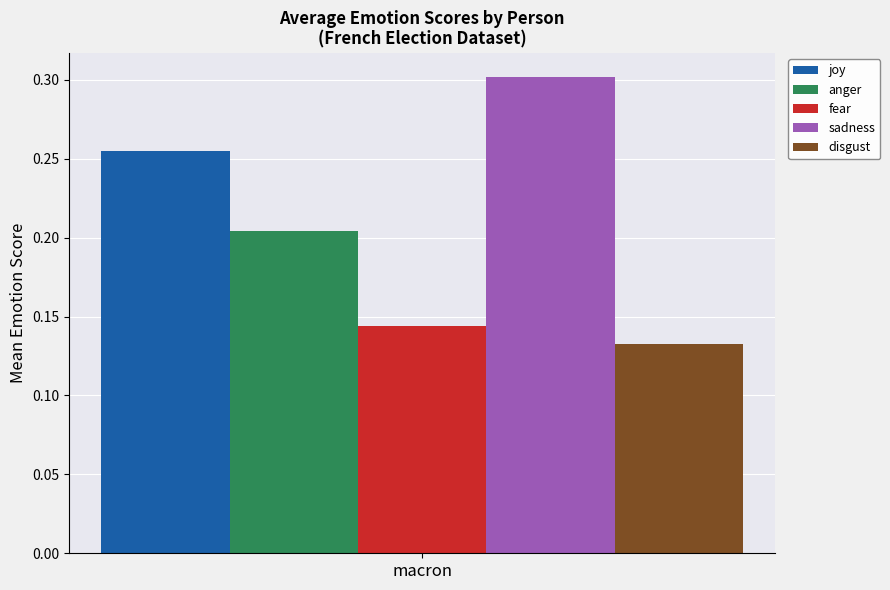

True or false: joy has a value of 0.4 at macron.

False